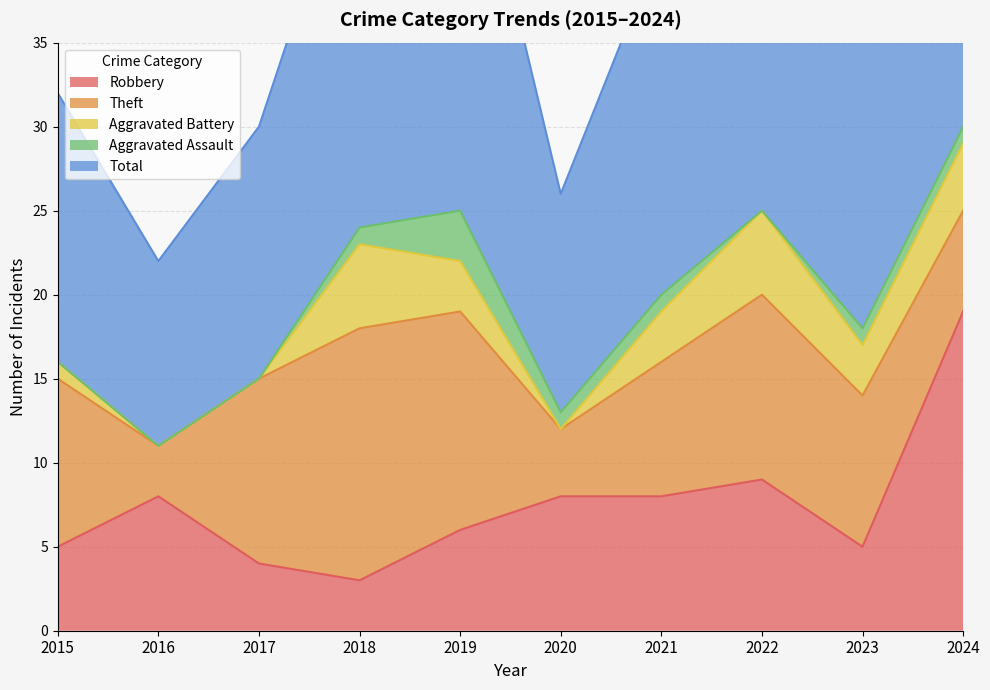

True or false: Aggravated Assault has a value of -1 at 2017.

False